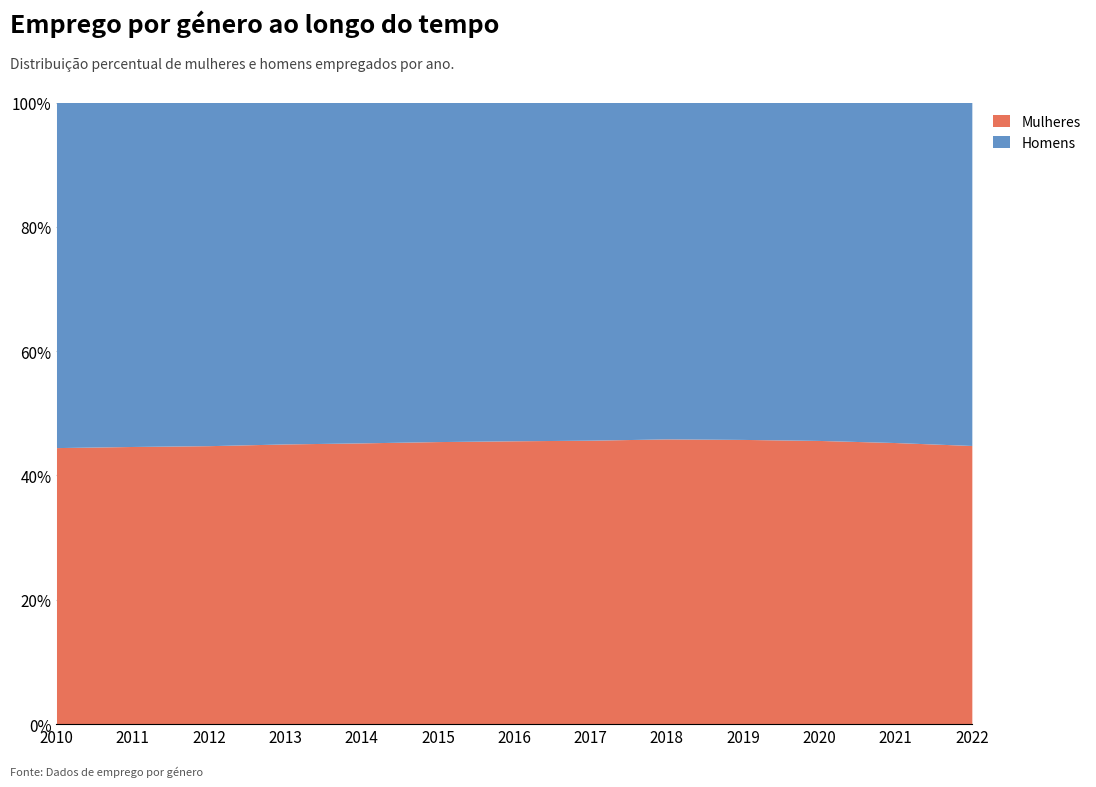

Between 2020 and 2012, which is larger?

2020